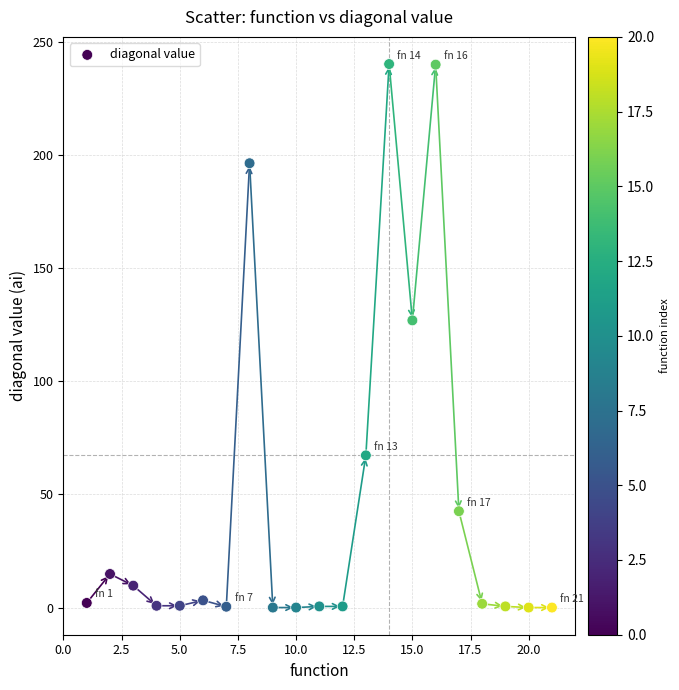

What Y value in the scatter plot is closest to 120?

127.0